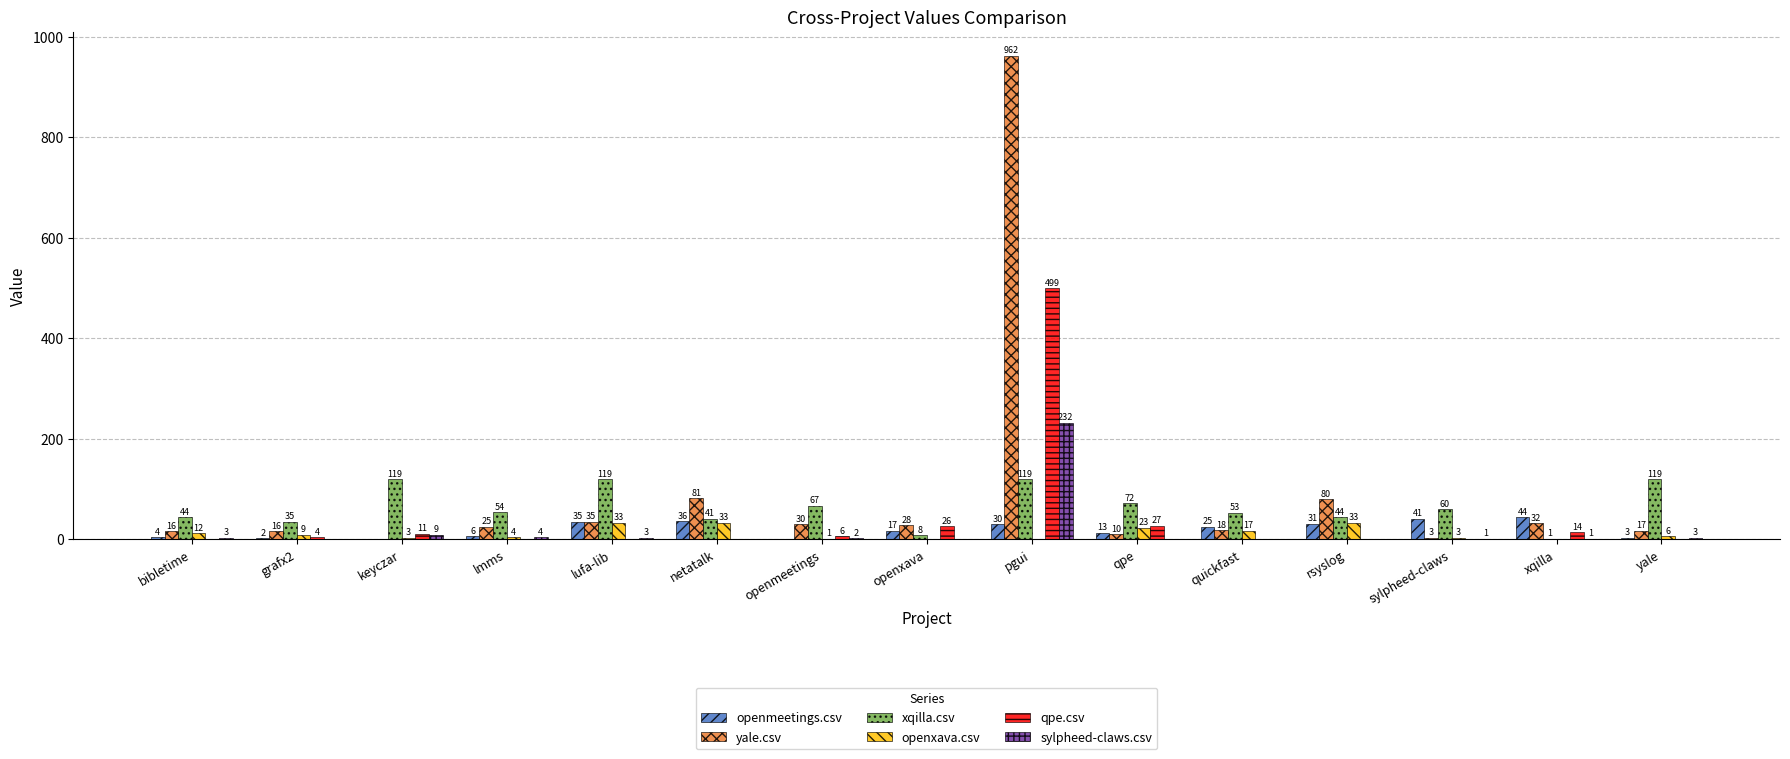

What is the total value across all series at rsyslog?

188